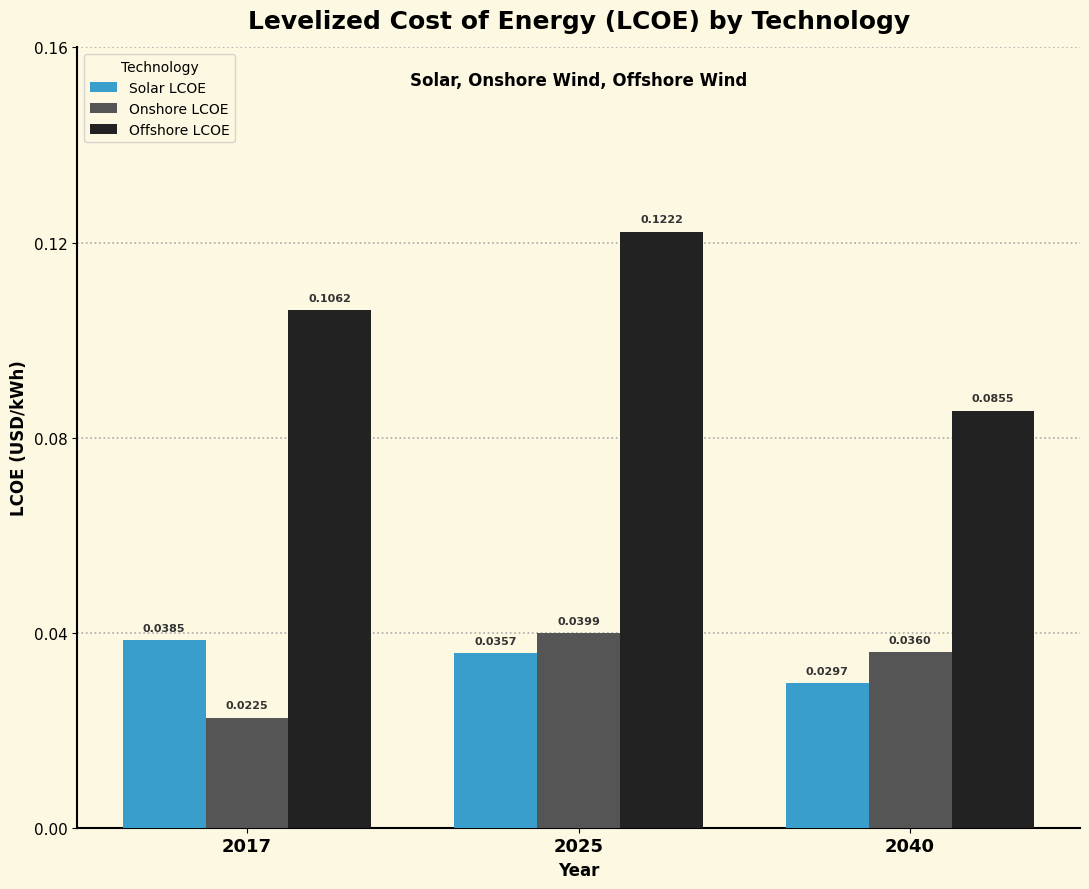

Rank the series by their maximum value, from lowest to highest.

Solar LCOE, Onshore LCOE, Offshore LCOE